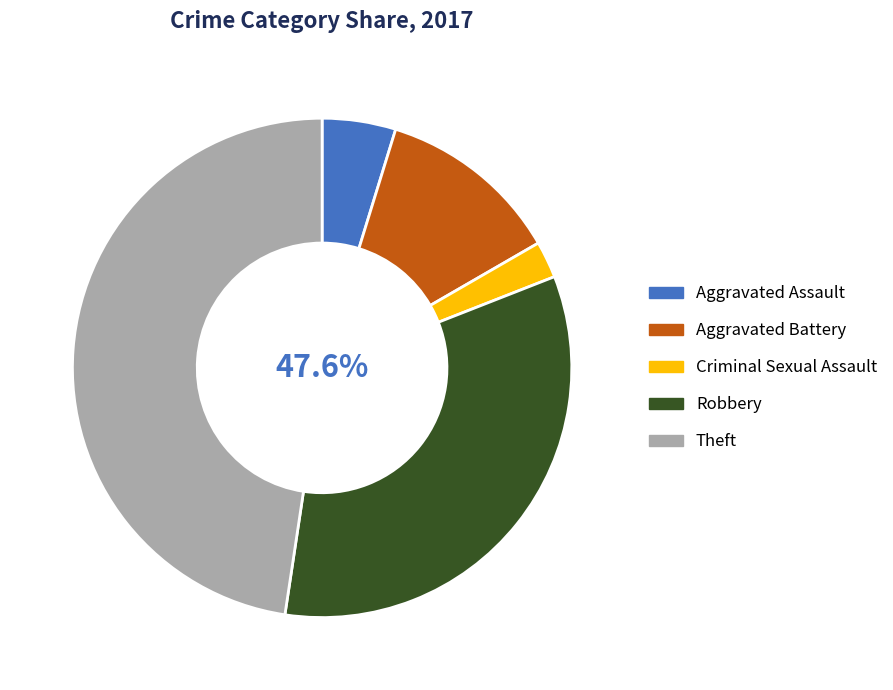

To the nearest percent, what portion does Criminal Sexual Assault represent?

2%